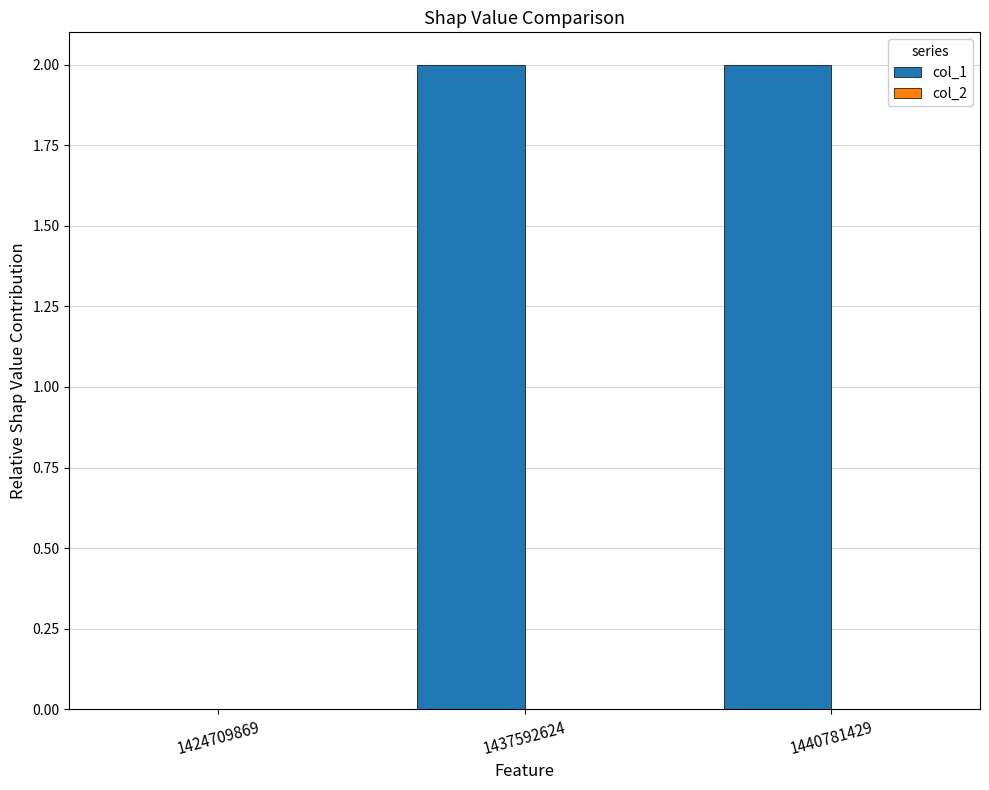

The chart shows a value of 4 at 1440781429. True or false?

False